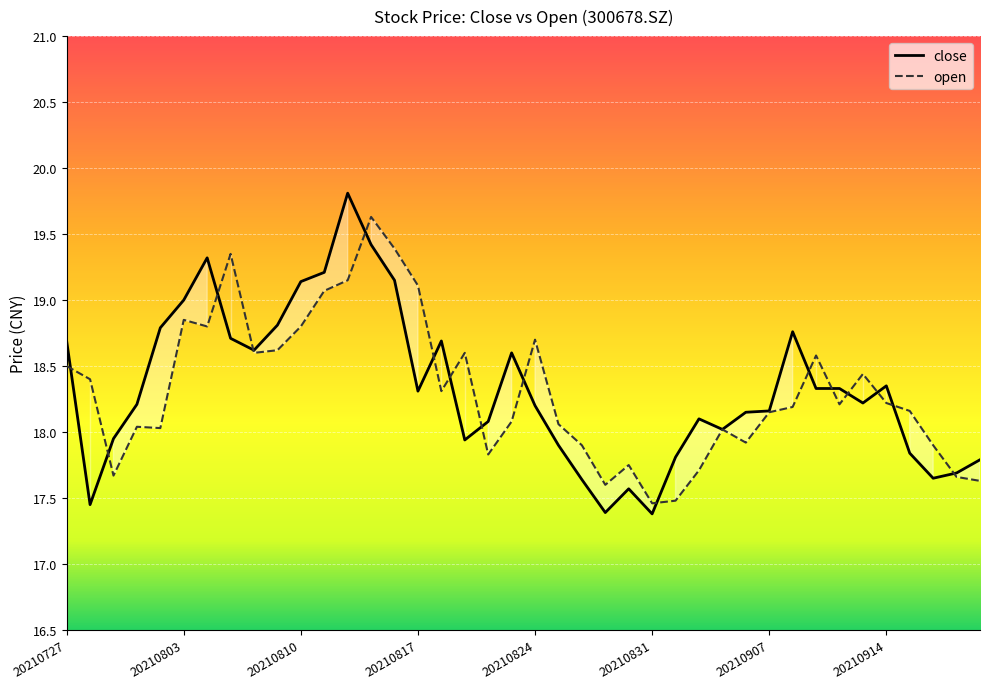

What are all the series names shown in the legend?

close, open